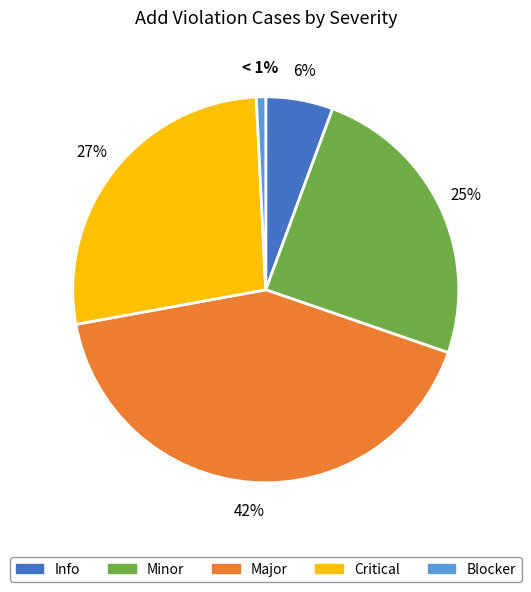

To the nearest percent, what is the difference between the largest and smallest slice percentages?

41%